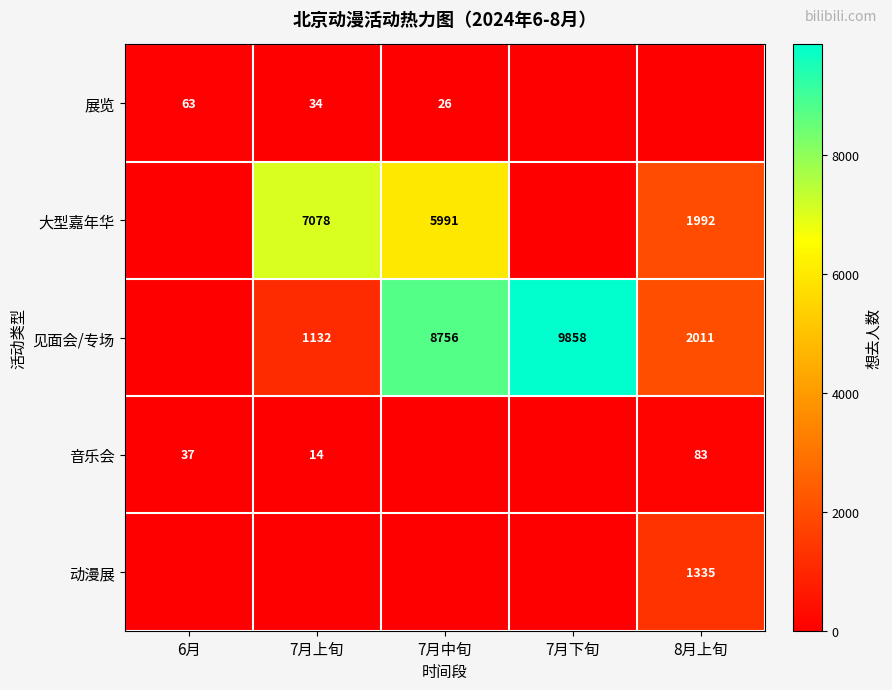

The value of 展览 at 7月中旬 is 13. True or false?

False